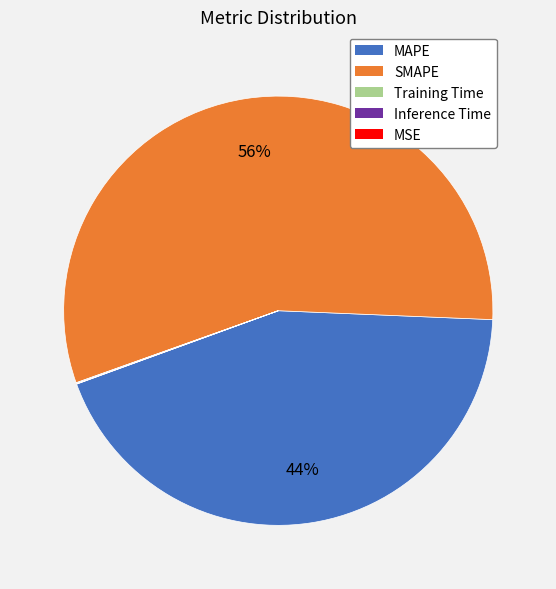

Which category accounts for the majority?

SMAPE